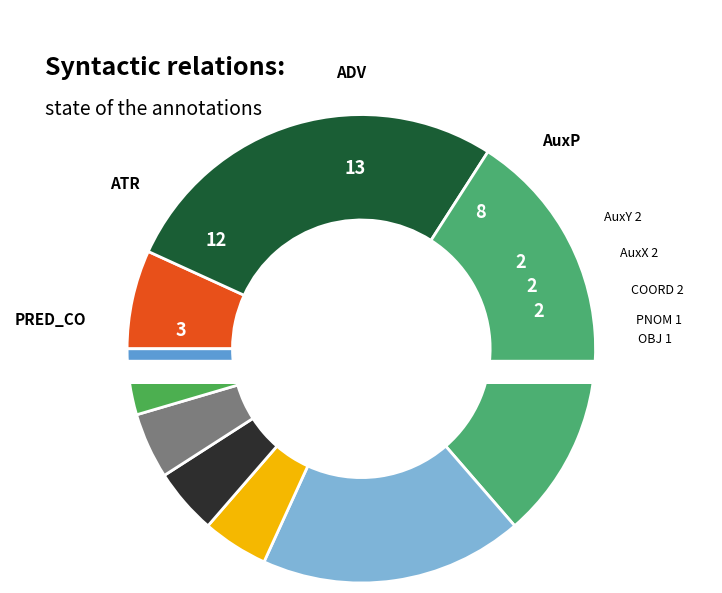

To the nearest percent, what is the difference between the largest and smallest slice percentages?

27%